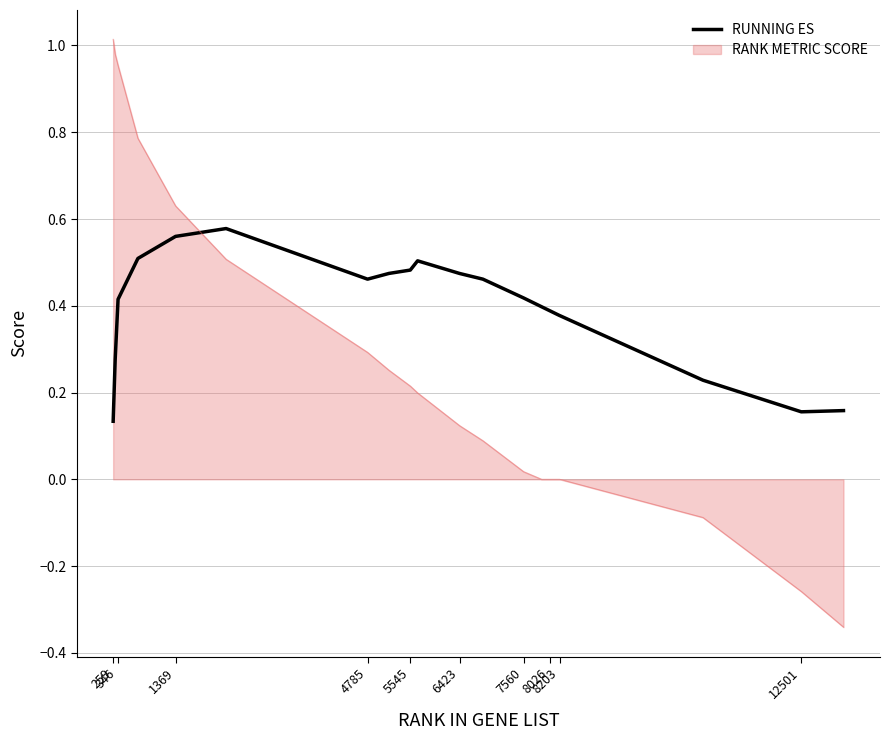

Which series has the largest range (max minus min)?

RANK METRIC SCORE